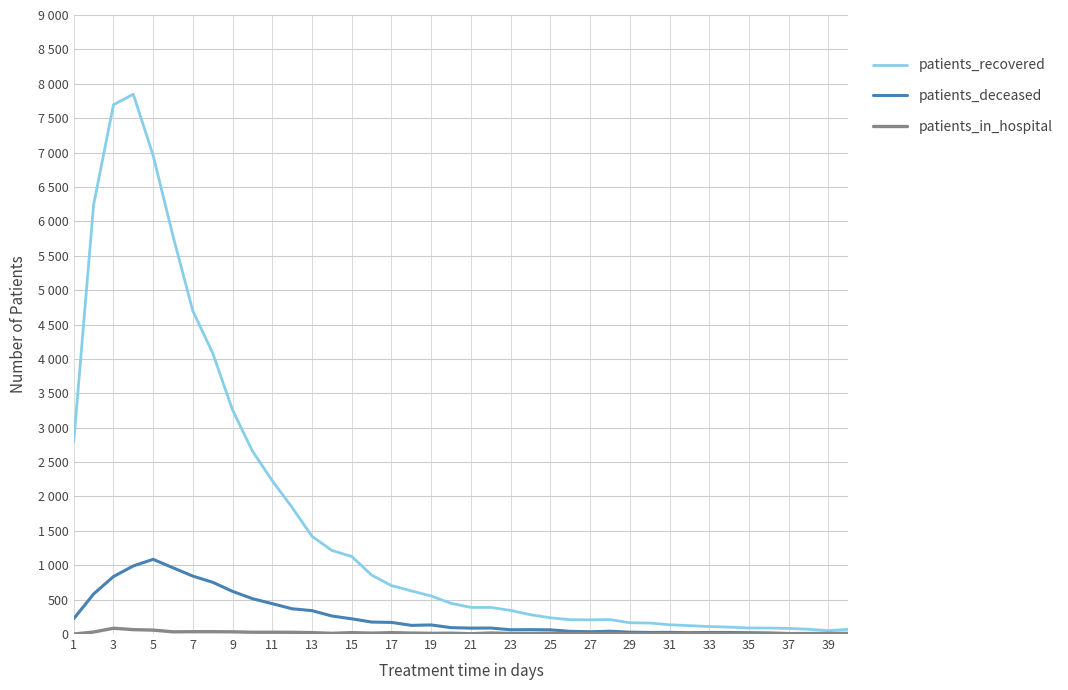

Rank the series by their maximum value, from lowest to highest.

patients_in_hospital, patients_deceased, patients_recovered